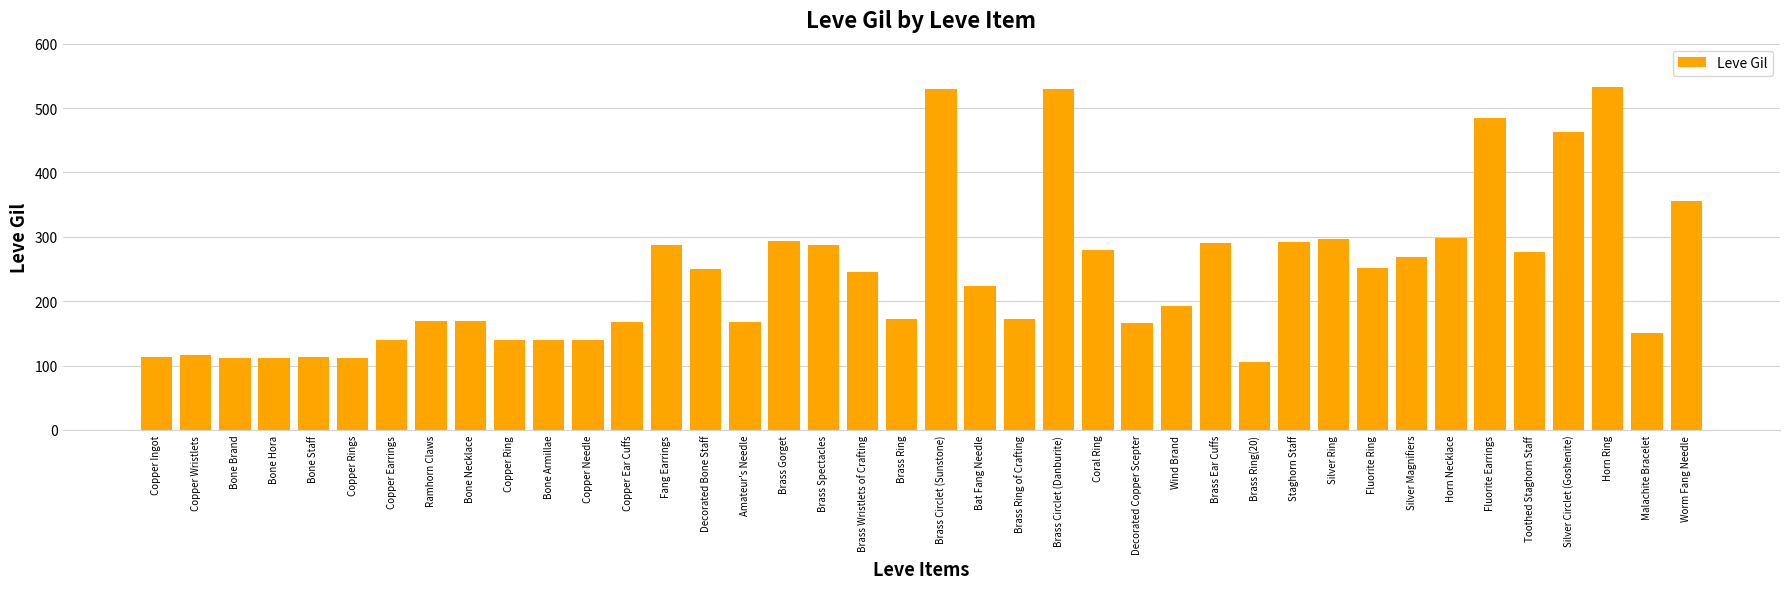

What is the difference between the values at Ramhorn Claws and Decorated Copper Scepter?

4